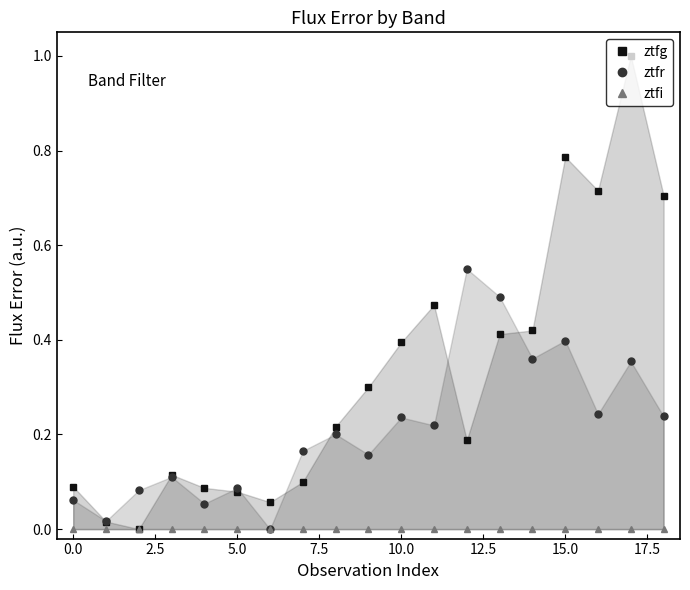

True or false: ztfr has more than 1 points higher than both neighbors.

True